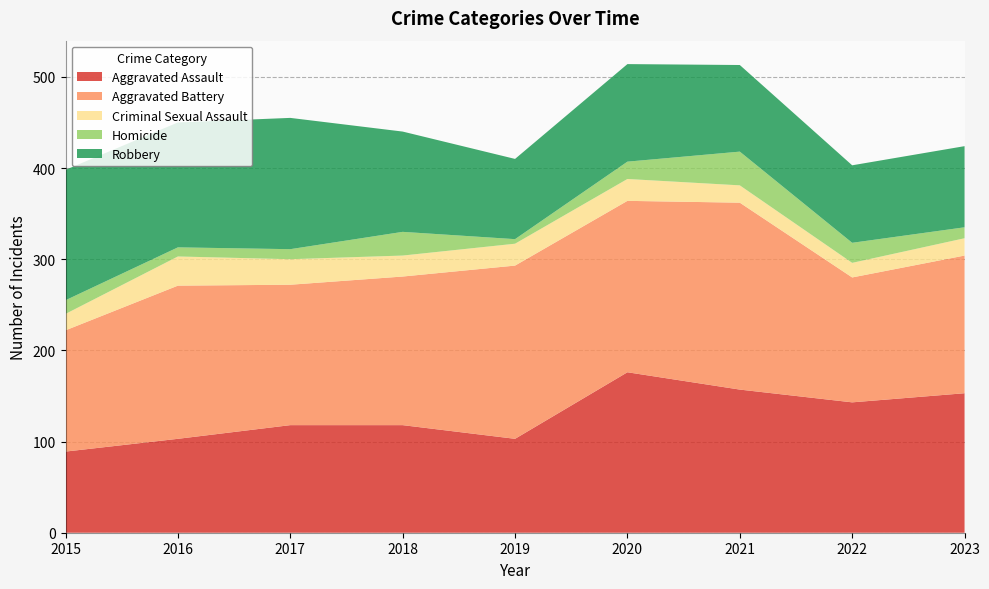

Reading left to right, extract all data points from this chart.

Aggravated Assault: 89	103	118	118	103	176	157	143	153
Aggravated Battery: 133	168	154	163	190	188	205	137	151
Criminal Sexual Assault: 18	32	28	23	24	24	19	16	19
Homicide: 15	10	11	26	5	19	37	22	12
Robbery: 143	137	144	110	88	107	95	85	89